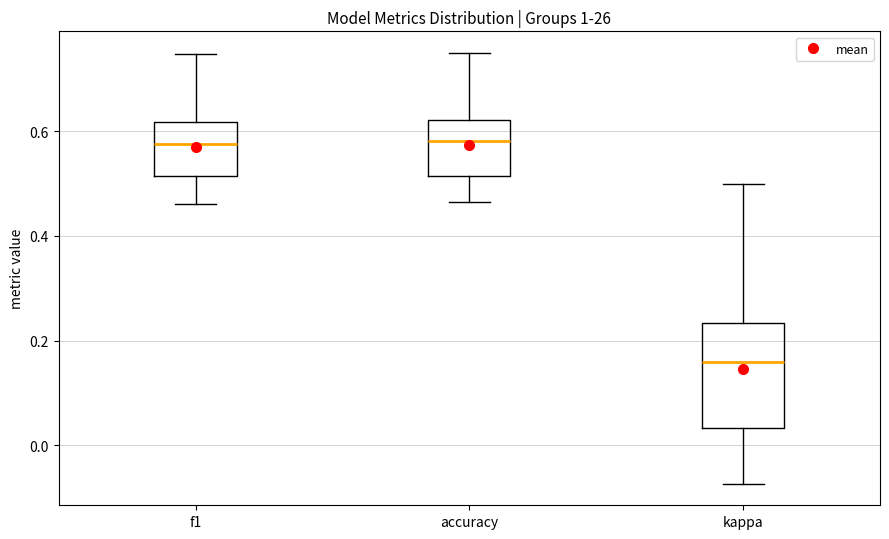

Comparing the boxes themselves (not the whiskers), which one is the tallest?

kappa